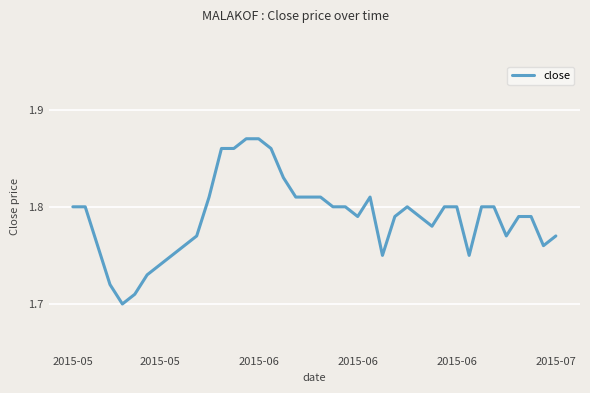

Does the chart have visible grid lines?

Yes